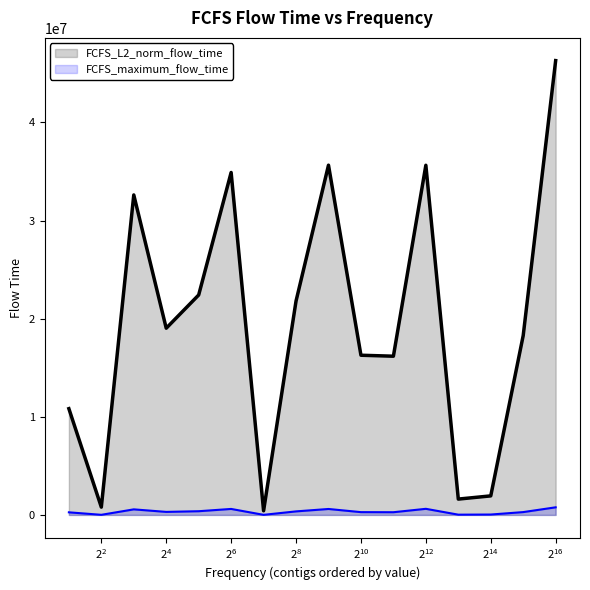

What is the value of the FCFS_L2_norm_flow_time point at the 1st from the left?

10832970.3